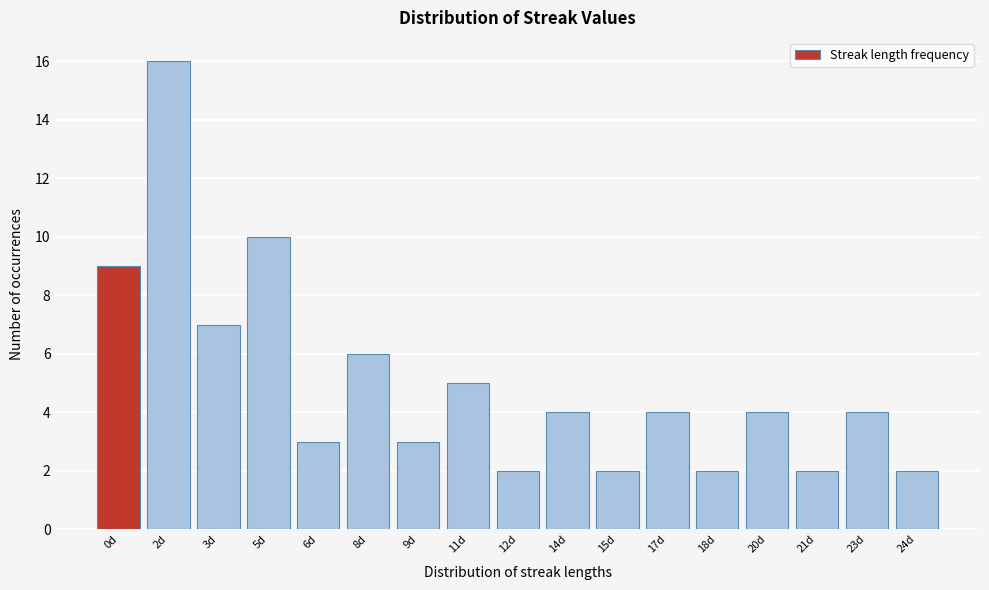

Reading left to right, extract all data points from this chart.

0d=9	2d=16	3d=7	5d=10	6d=3	8d=6	9d=3	11d=5	12d=2	14d=4	15d=2	17d=4	18d=2	20d=4	21d=2	23d=4	24d=2